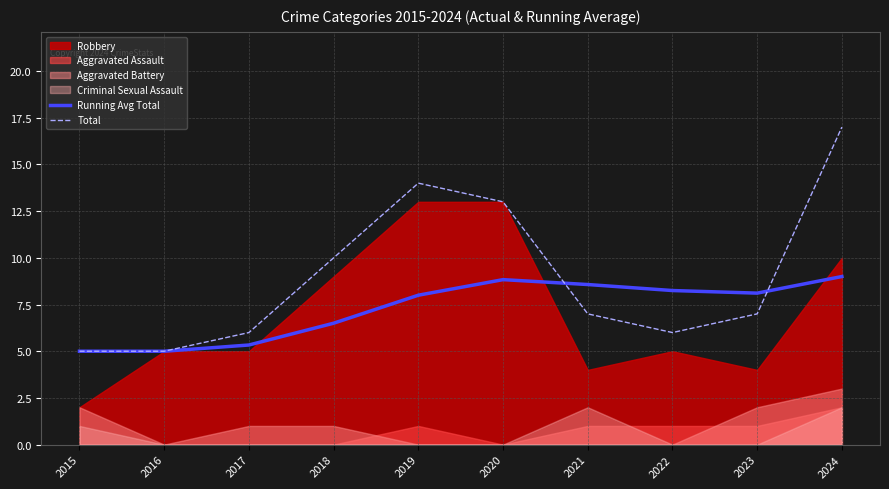

Where does the Running Avg Total series first go above 8?

2020